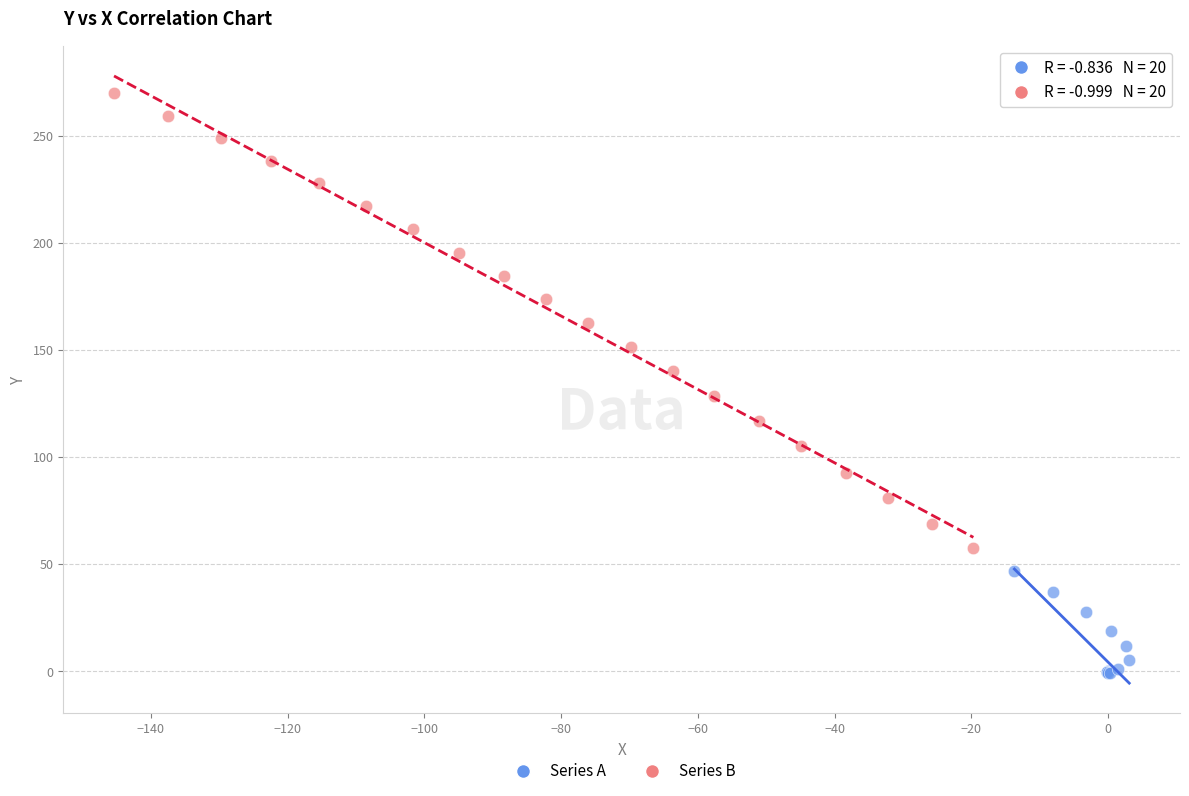

Which series has the widest spread of Y values?

Series B